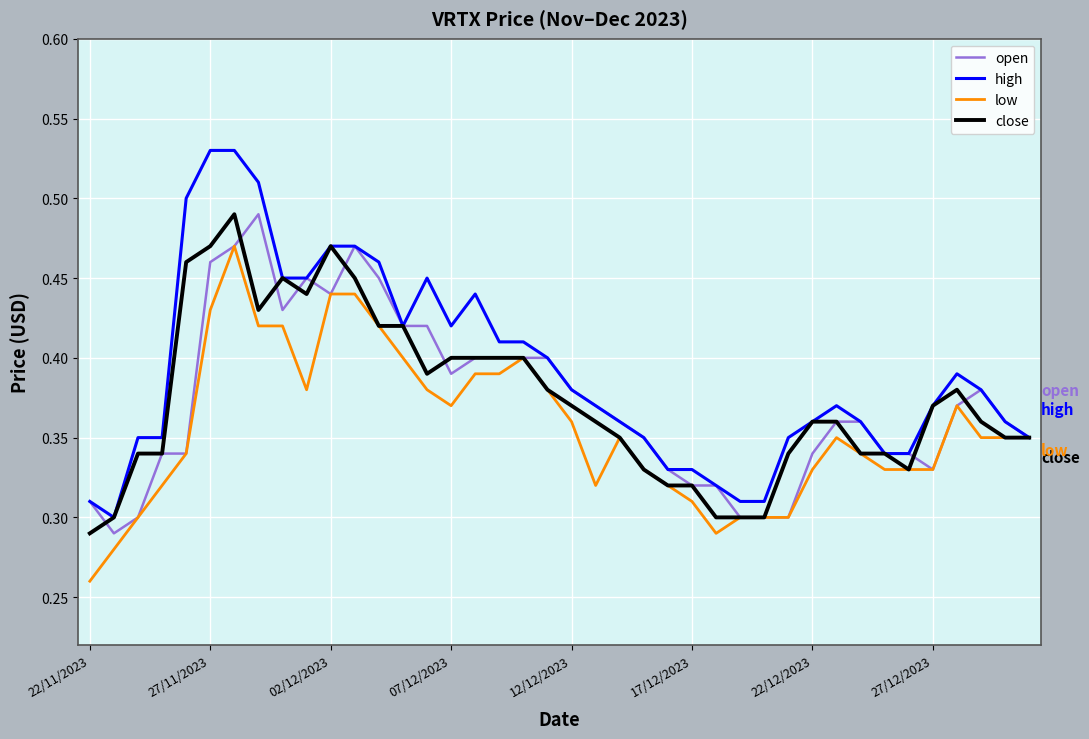

Which series has the largest total across all categories?

high